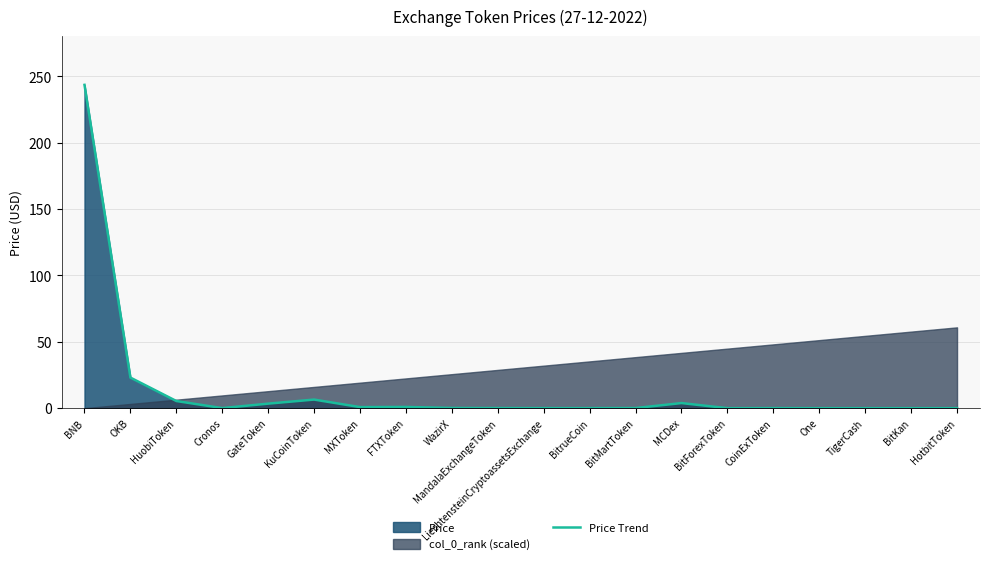

Reading left to right, extract all data points from this chart.

BNB=243.6	OKB=23.1	HuobiToken=5.4	Cronos=0.1	GateToken=3.4	KuCoinToken=6.5	MXToken=0.8	FTXToken=0.9	WazirX=0.1	MandalaExchangeToken=0.1	LiechtensteinCryptoassetsExchange=0.0	BitrueCoin=0.0	BitMartToken=0.1	MCDex=3.9	BitForexToken=0.0	CoinExToken=0.0	One=0.0	TigerCash=0.0	BitKan=0.0	HotbitToken=0.0